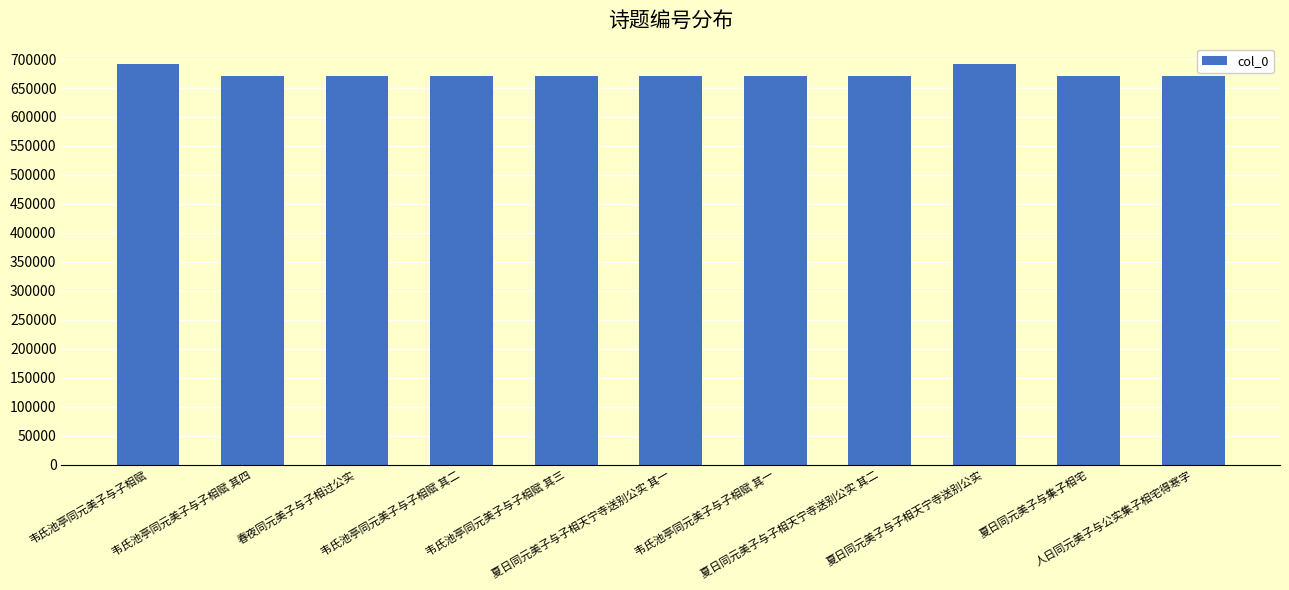

Which has a higher value, 夏日同元美子与子相天宁寺送别公实 其一 or 韦氏池亭同元美子与子相赋?

韦氏池亭同元美子与子相赋